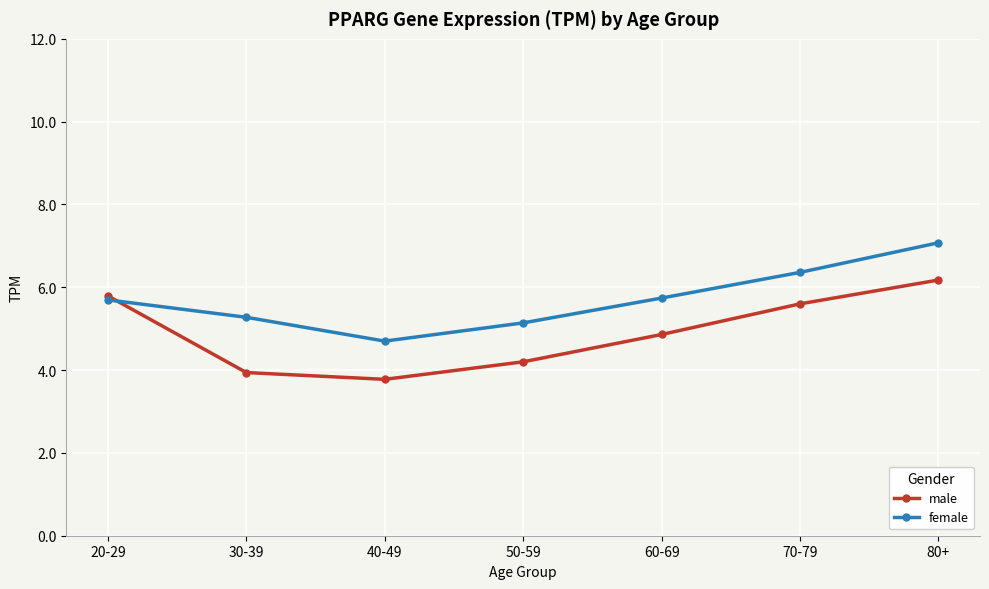

What is the difference between the female values at 40-49 and 30-39?

0.6